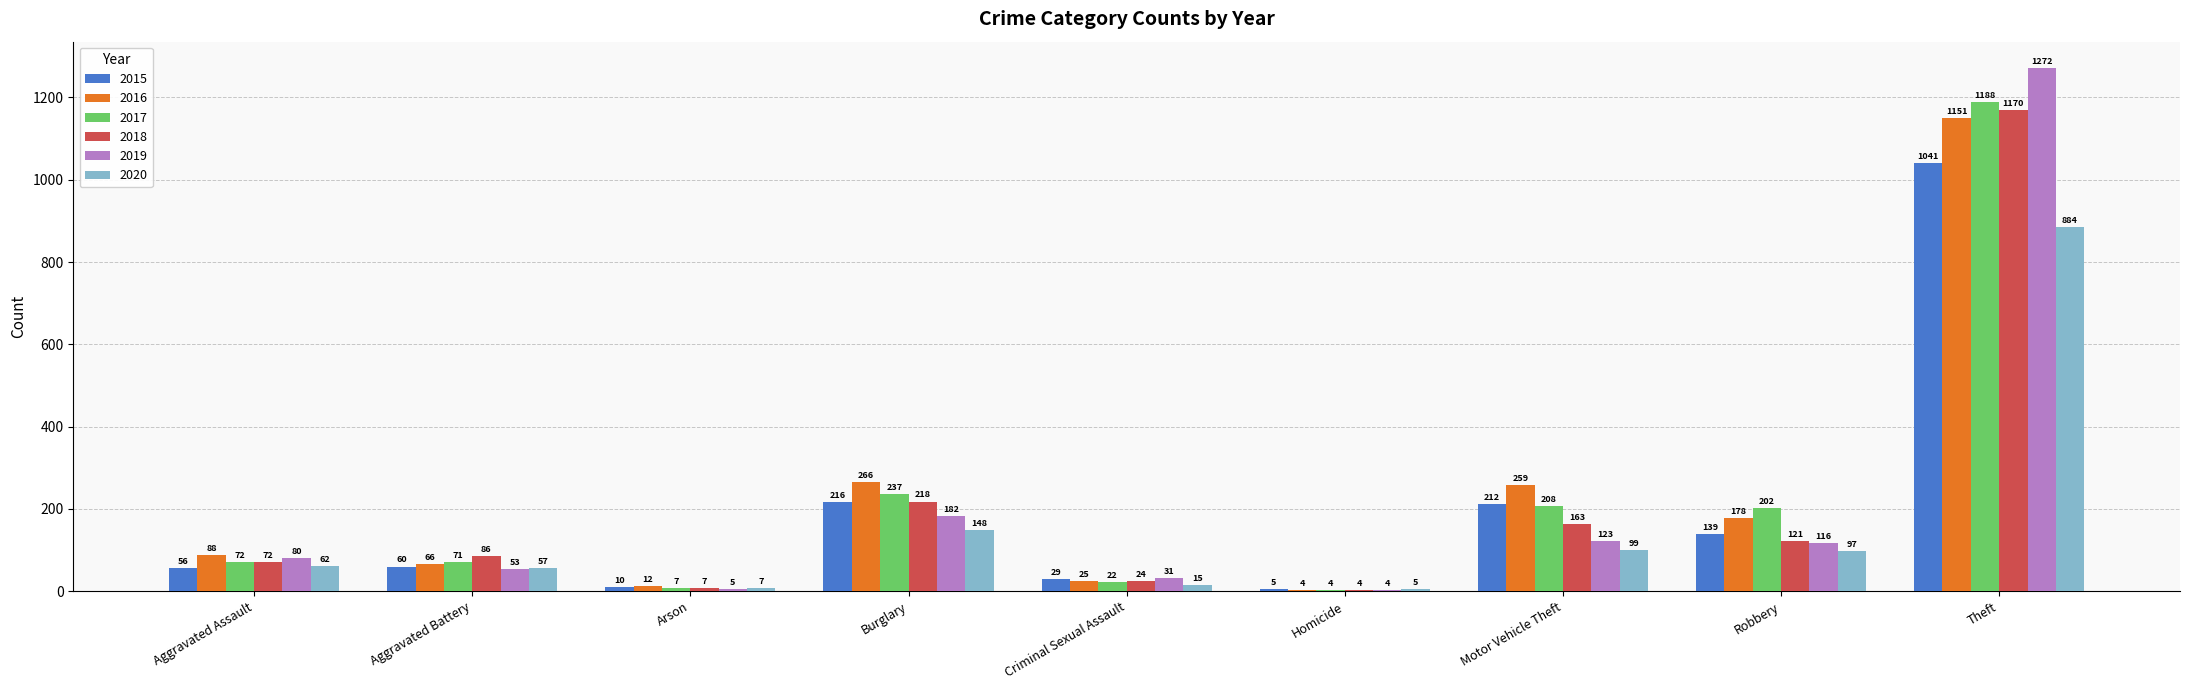

Which series changed the most between Homicide and Theft?

2019